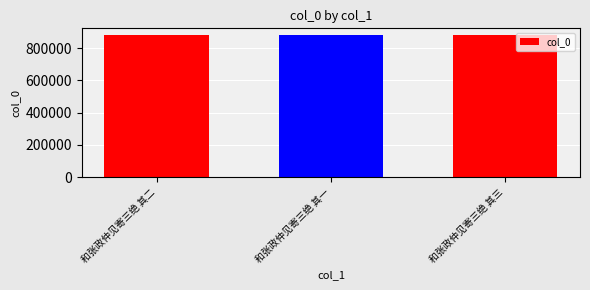

What position from the right is 和张政仲见寄三绝 其二?

3